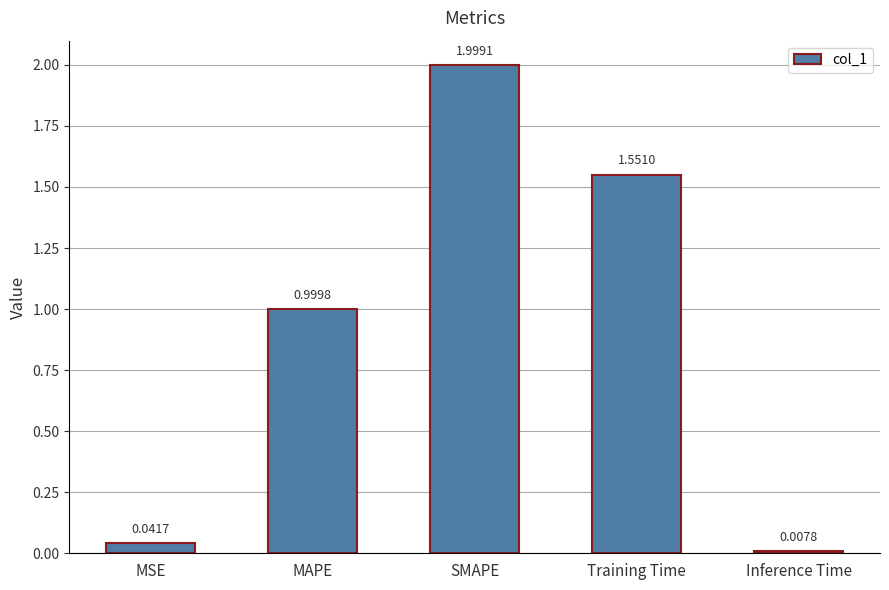

What is the maximum value shown in the chart?

2.0